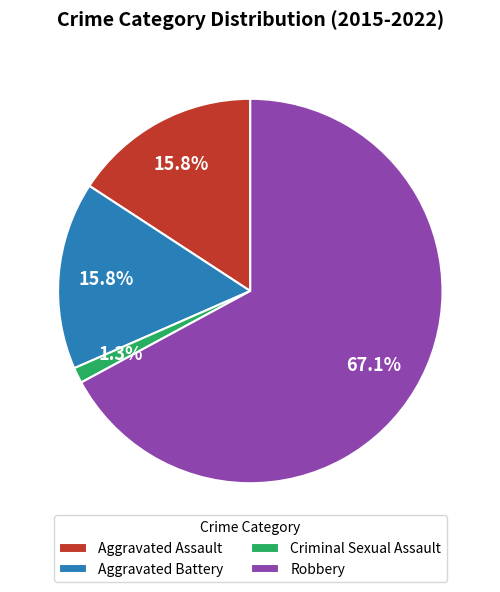

What is the majority slice?

Robbery